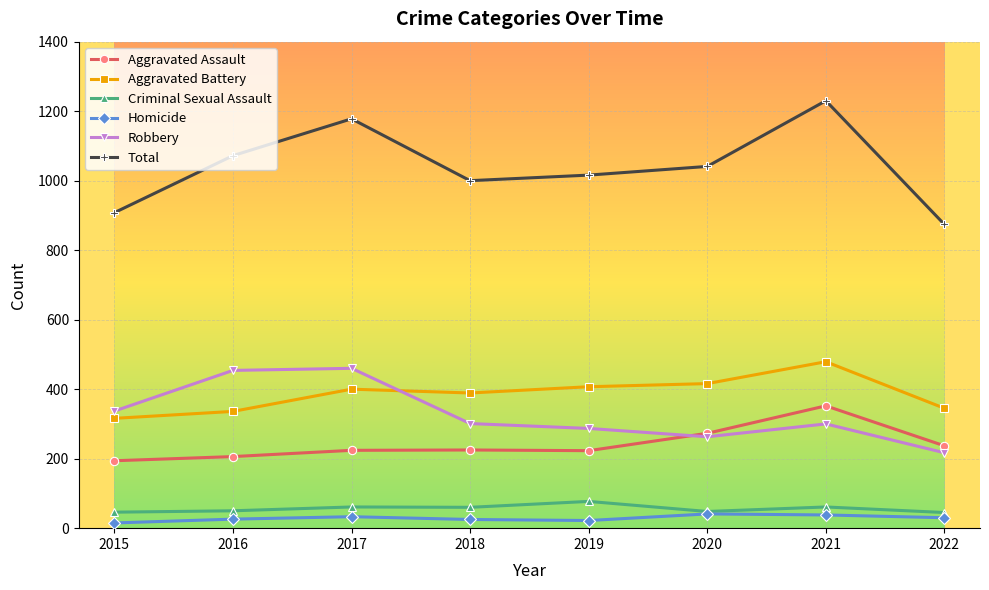

Is it true that Aggravated Assault equals 117 at 2018?

False